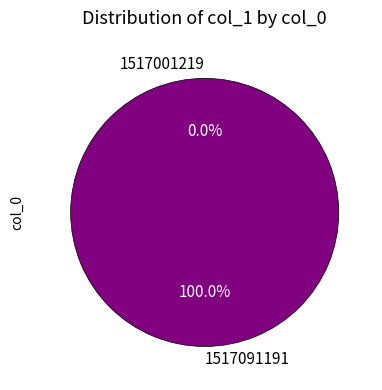

To the nearest percent, what is the combined percentage of 1517091191 and 1517001219?

100%